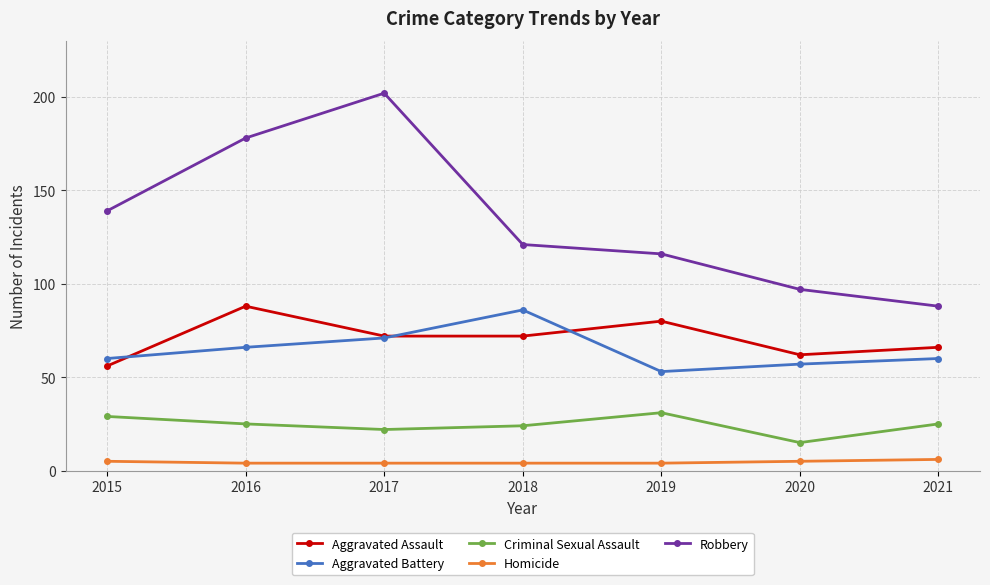

Count the number of data series in this chart.

5